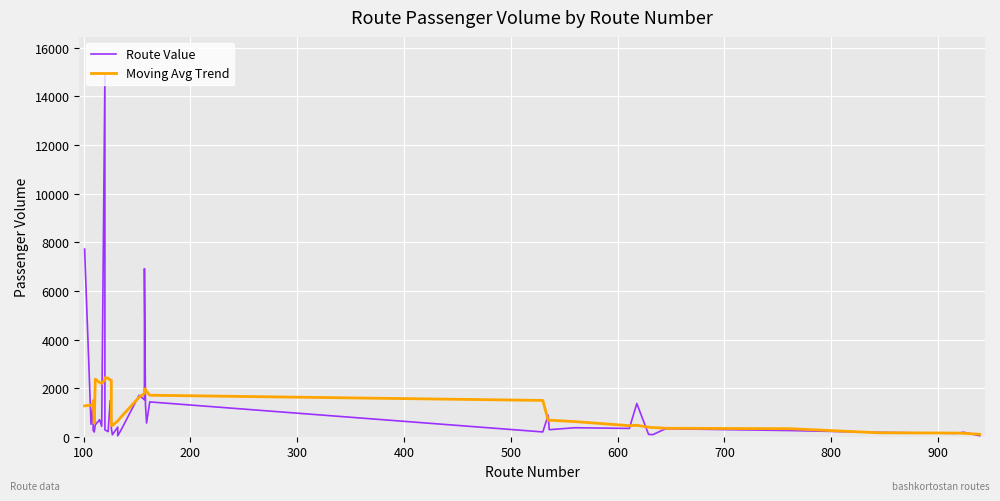

Which series has the largest total across all categories?

Route Value